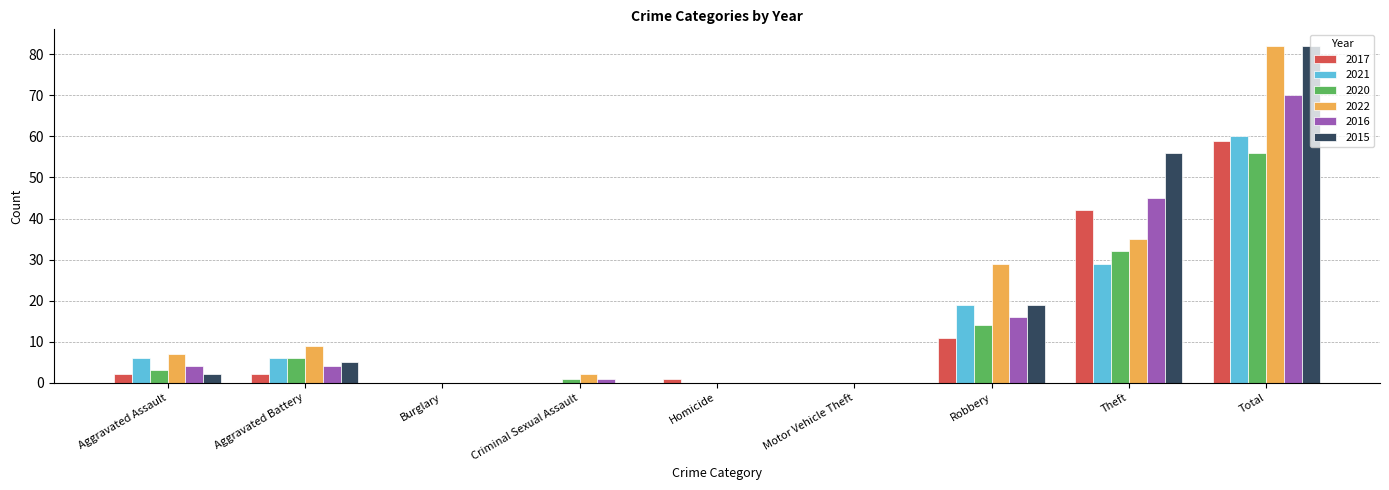

Reading left to right, extract all data points from this chart.

2017: 2	2	0	0	1	0	11	42	59
2021: 6	6	0	0	0	0	19	29	60
2020: 3	6	0	1	0	0	14	32	56
2022: 7	9	0	2	0	0	29	35	82
2016: 4	4	0	1	0	0	16	45	70
2015: 2	5	0	0	0	0	19	56	82